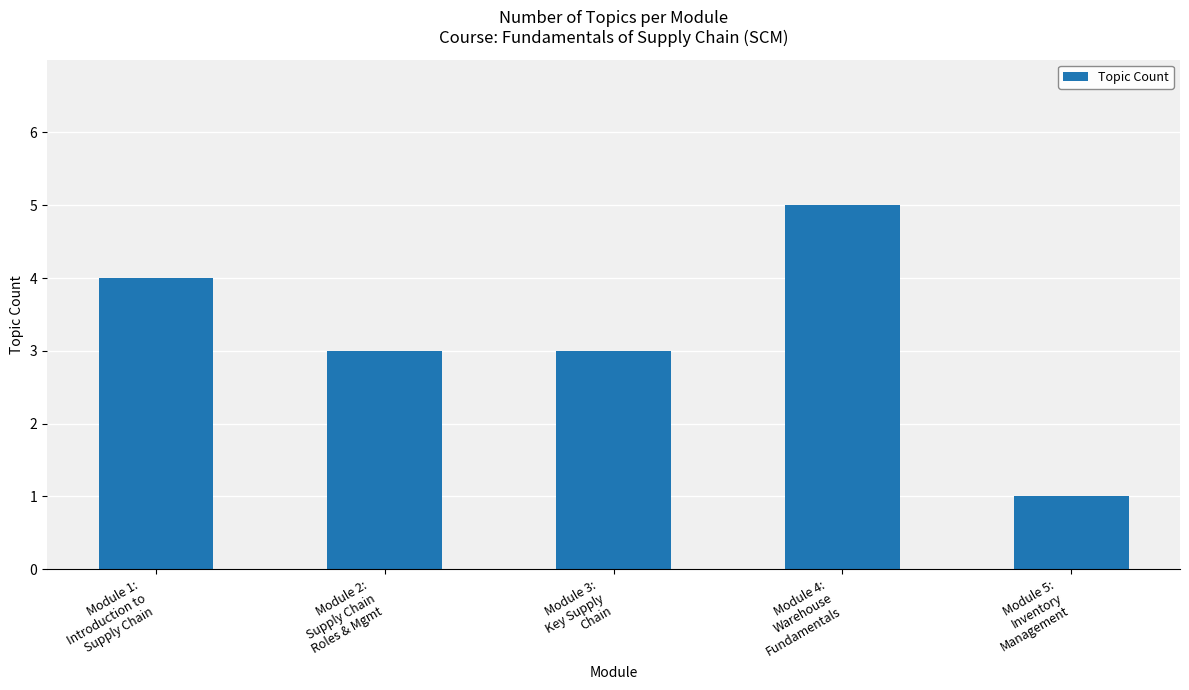

What is the average value?

3